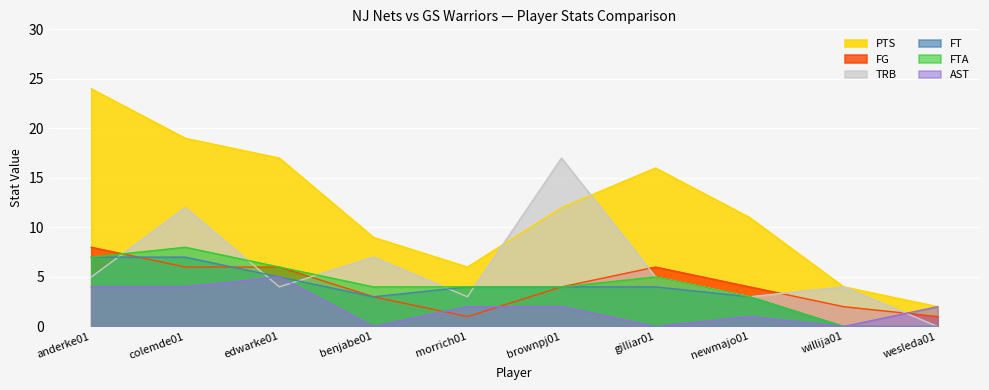

True or false: AST and FG cross at least once.

True